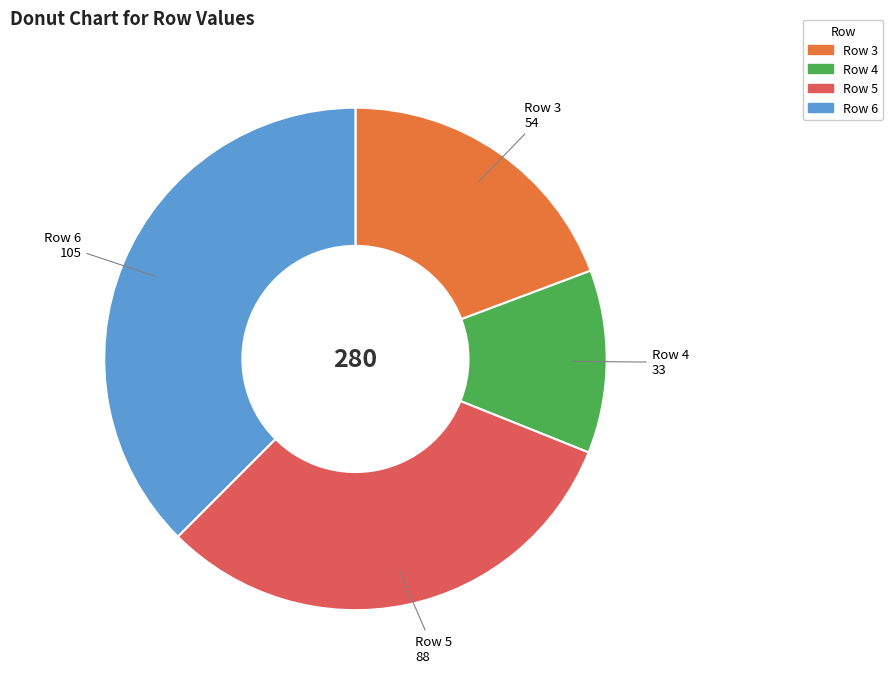

Does any single category account for the majority?

No